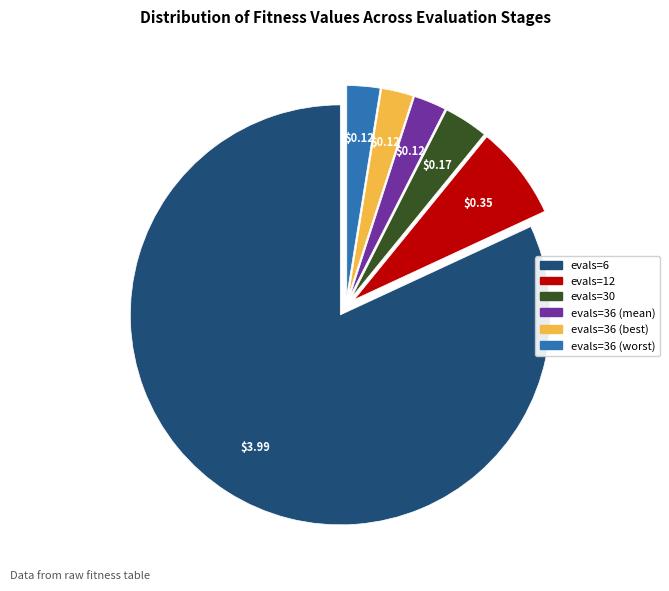

Which slice is the largest?

evals=6